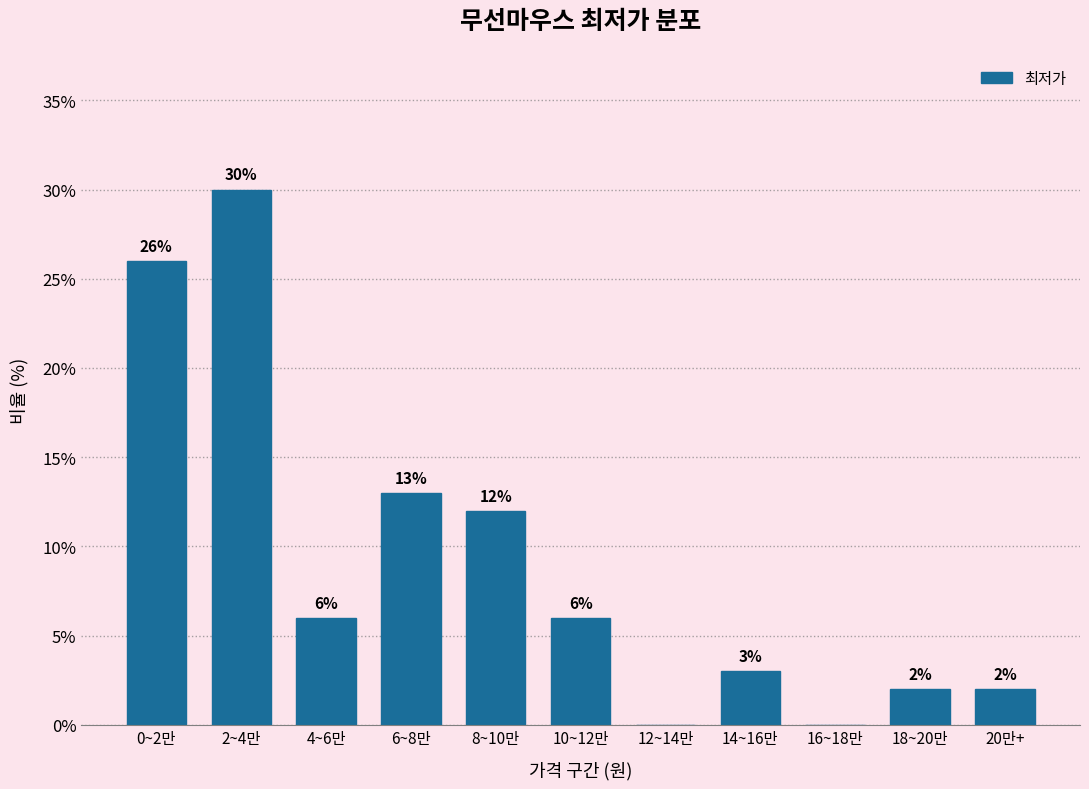

Reading left to right, what are all the values shown in this chart?

0~2만=26	2~4만=30	4~6만=6	6~8만=13	8~10만=12	10~12만=6	12~14만=0	14~16만=3	16~18만=0	18~20만=2	20만+=2